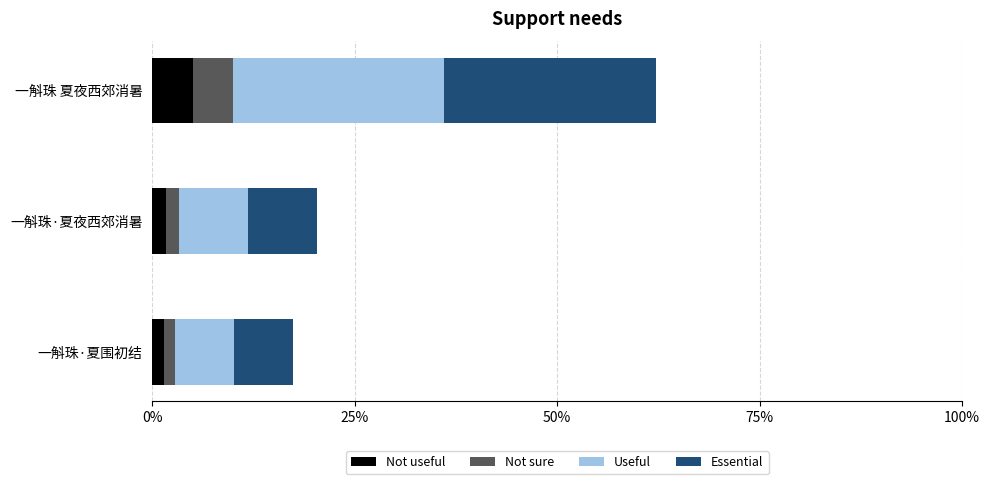

At which category is the sum across all series the highest?

一斛珠 夏夜西郊消暑